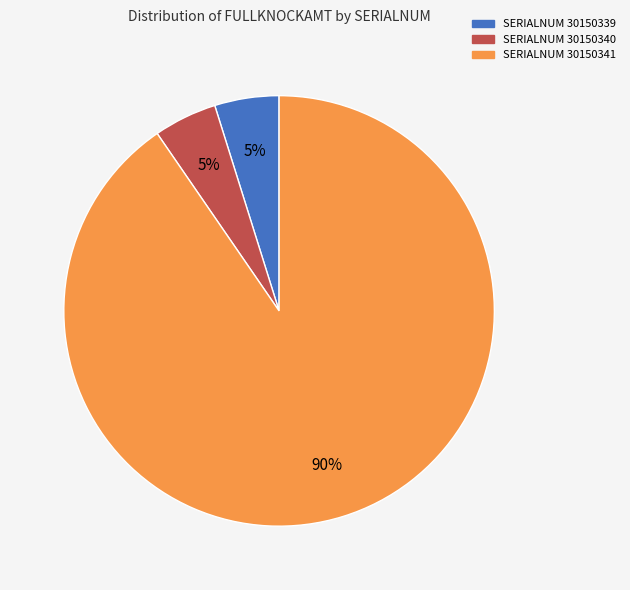

To the nearest percent, what is the average slice percentage?

33%